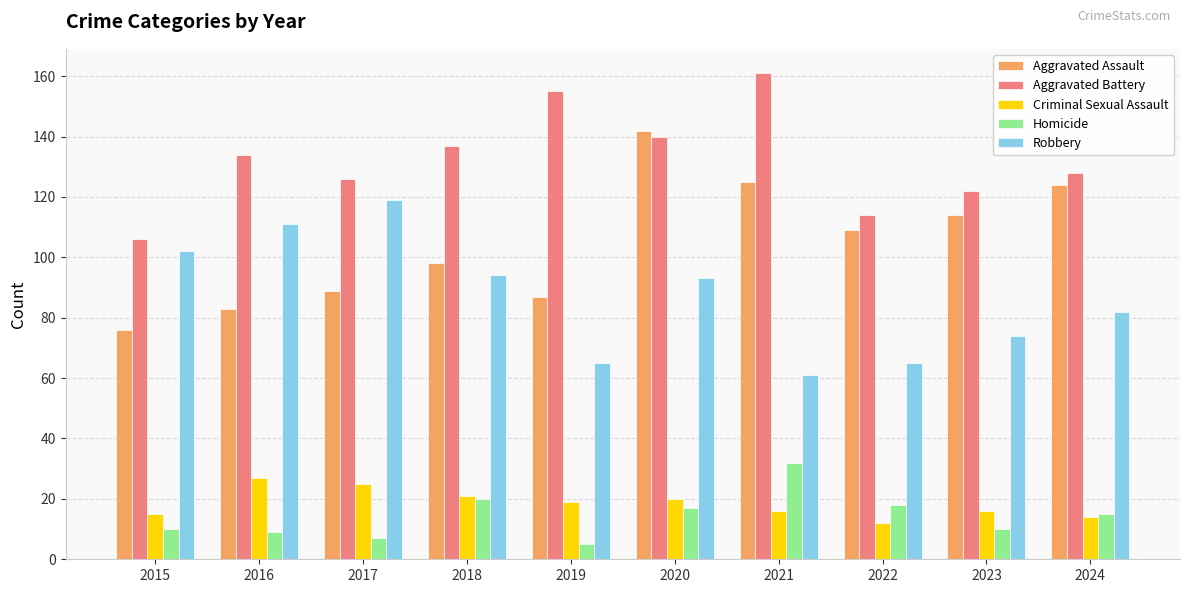

At how many categories does at least one series exceed 22?

10